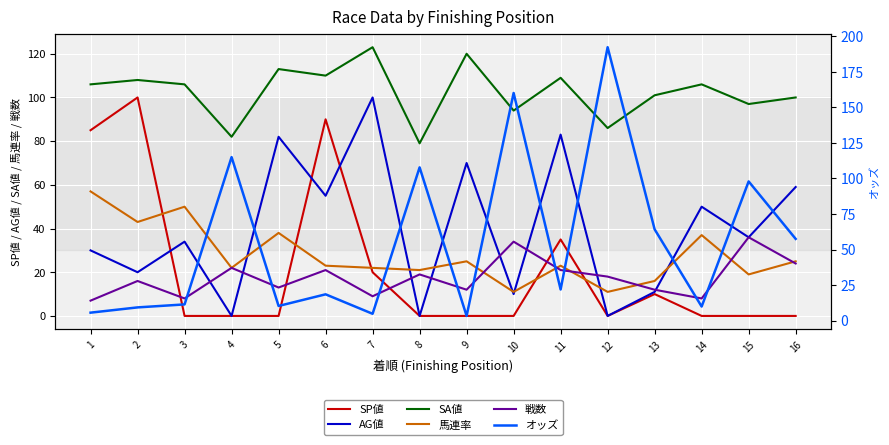

What is the spread (max minus min) of values at 8?

107.8